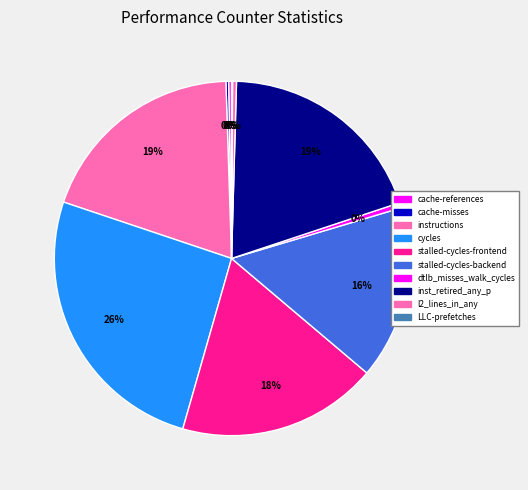

Is it true that cache-references is 0% of the pie?

True